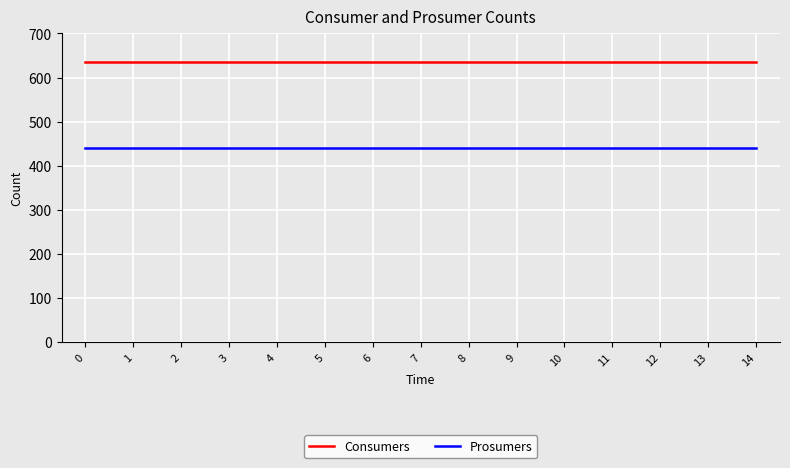

What is the spread (max minus min) of values at 12?

195